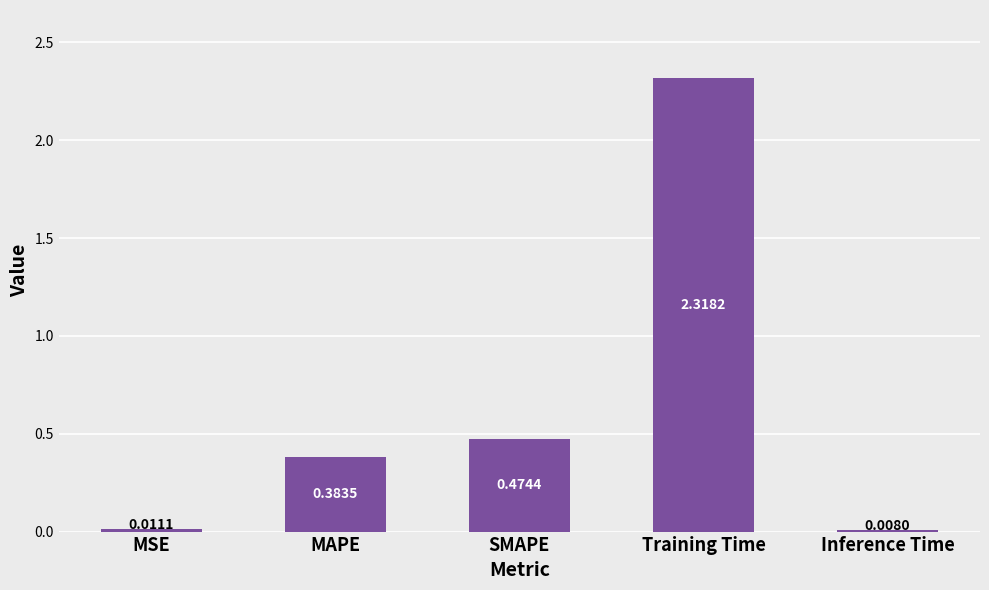

Are the bars horizontal?

No